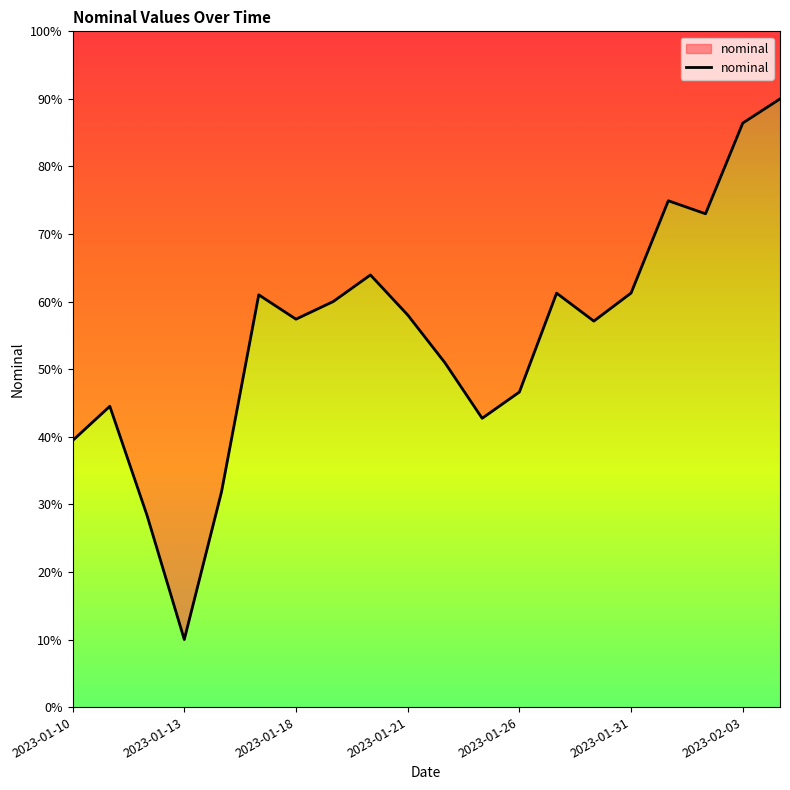

The chart shows a value of 14.1 at 2023-01-13. True or false?

False